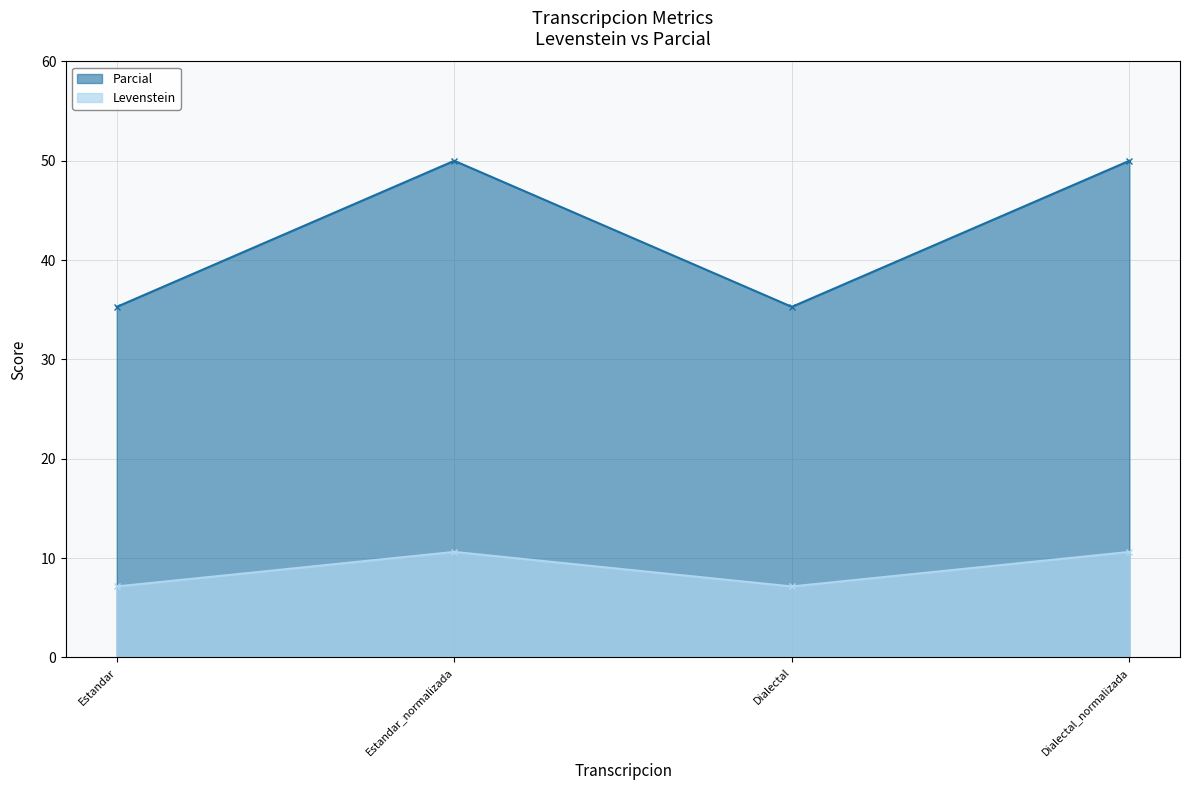

Is it true that Levenstein equals 26.2 at Dialectal_normalizada?

False